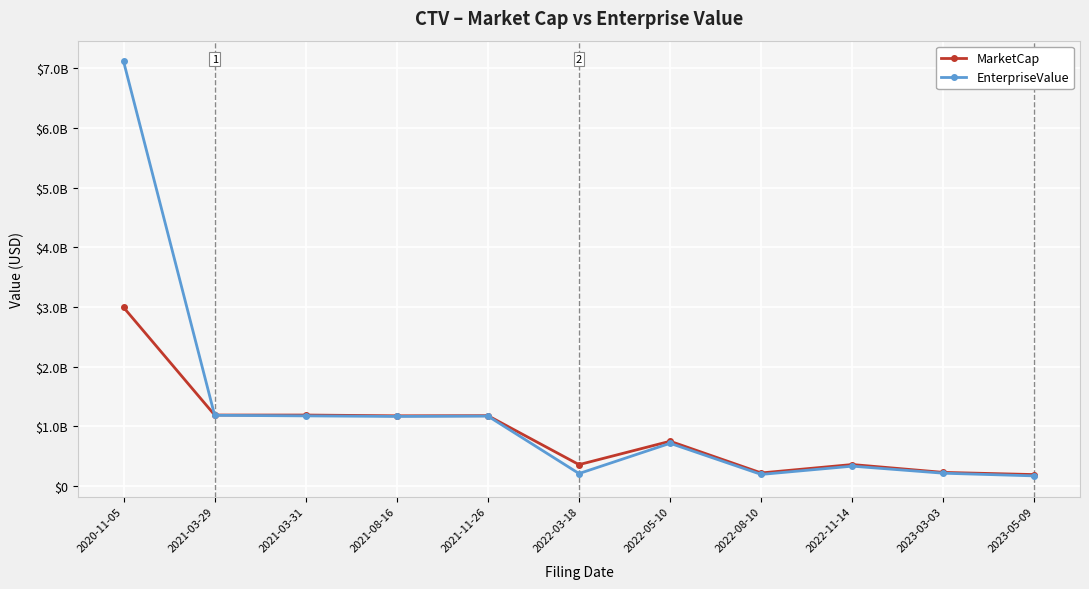

What is the difference between the MarketCap values at 2023-05-09 and 2021-03-29?

997647272.8